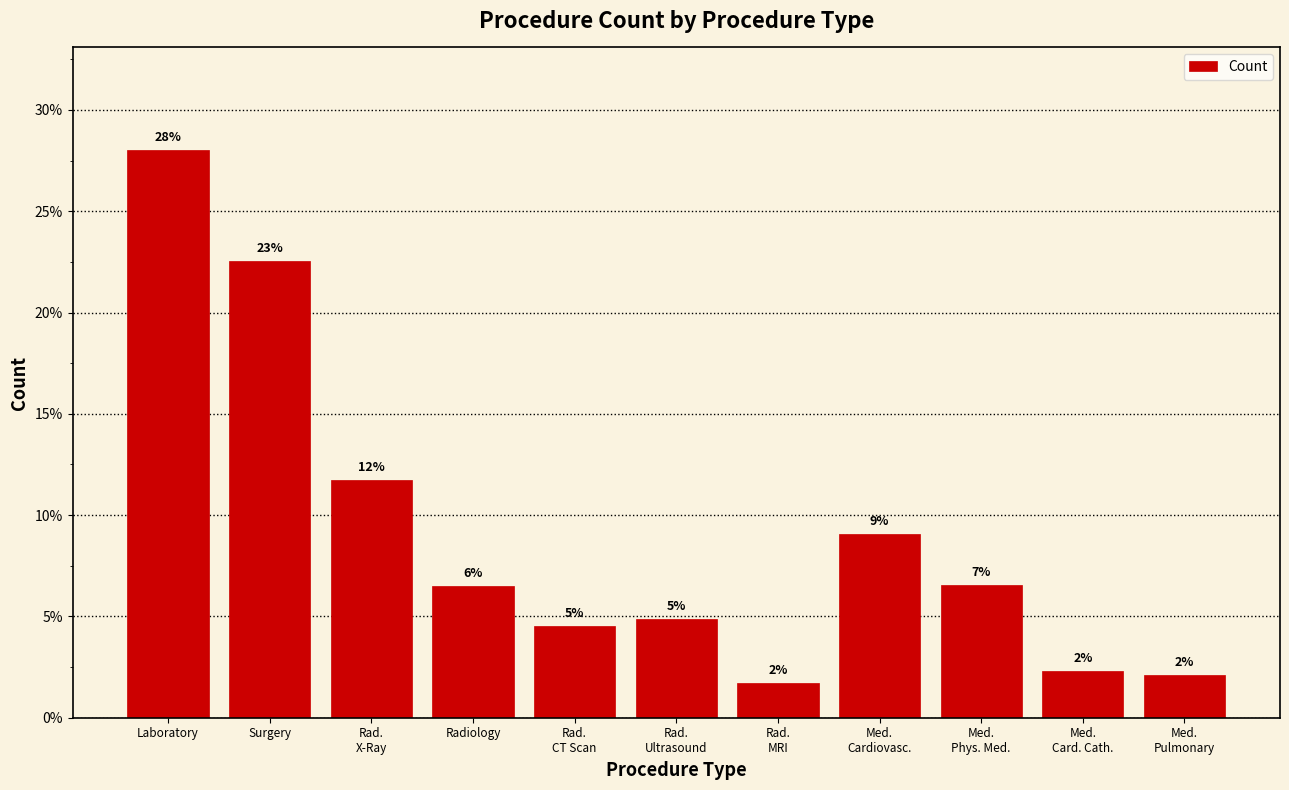

Are the bars horizontal?

No